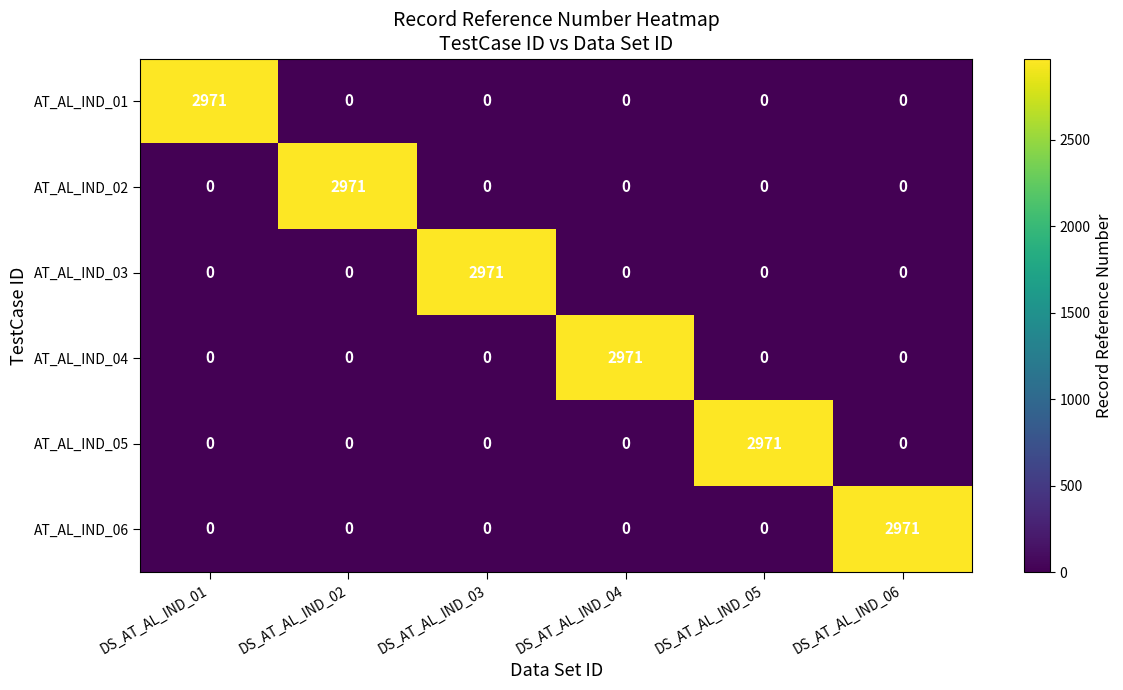

What is the sum of the AT_AL_IND_06 values at DS_AT_AL_IND_01 and DS_AT_AL_IND_06?

2971